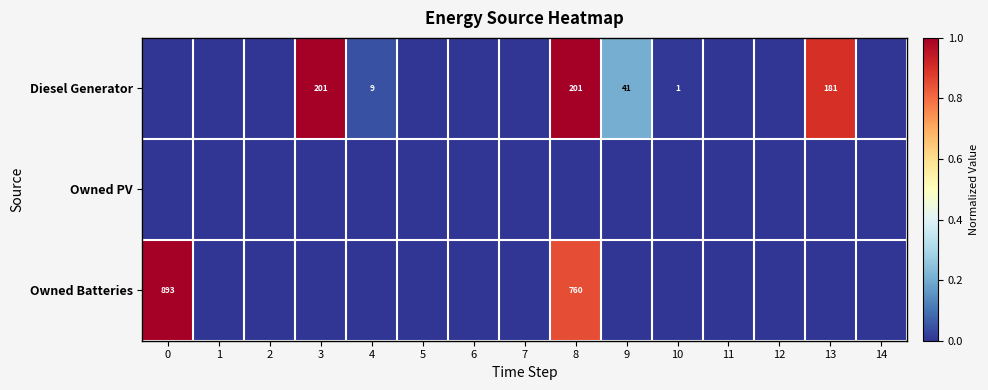

Is the value of Owned Batteries at 0 greater than the value of Diesel Generator at 8?

Yes